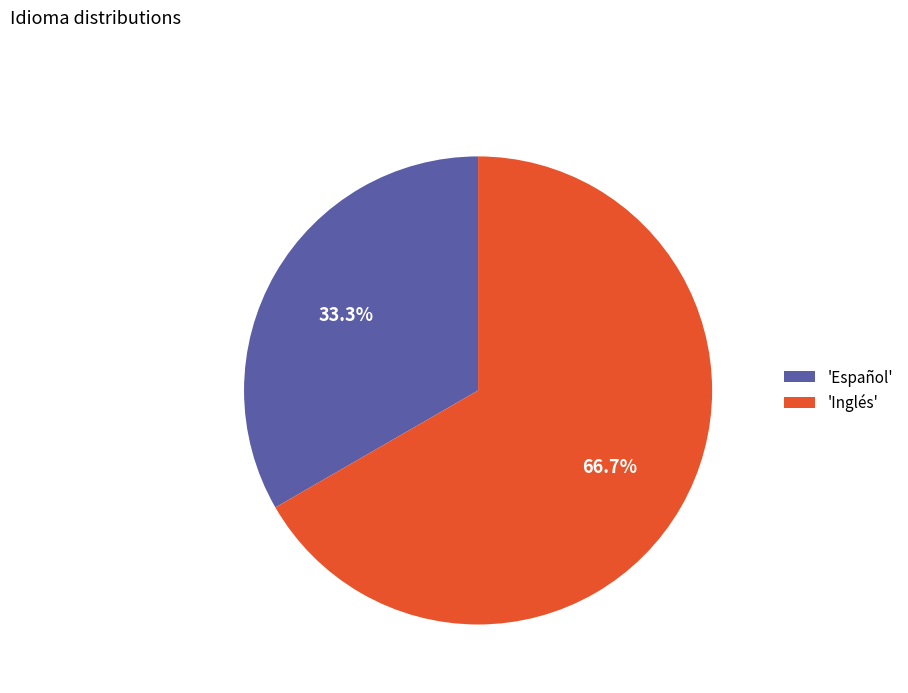

Rank the categories by value from highest to lowest.

'Inglés', 'Español'